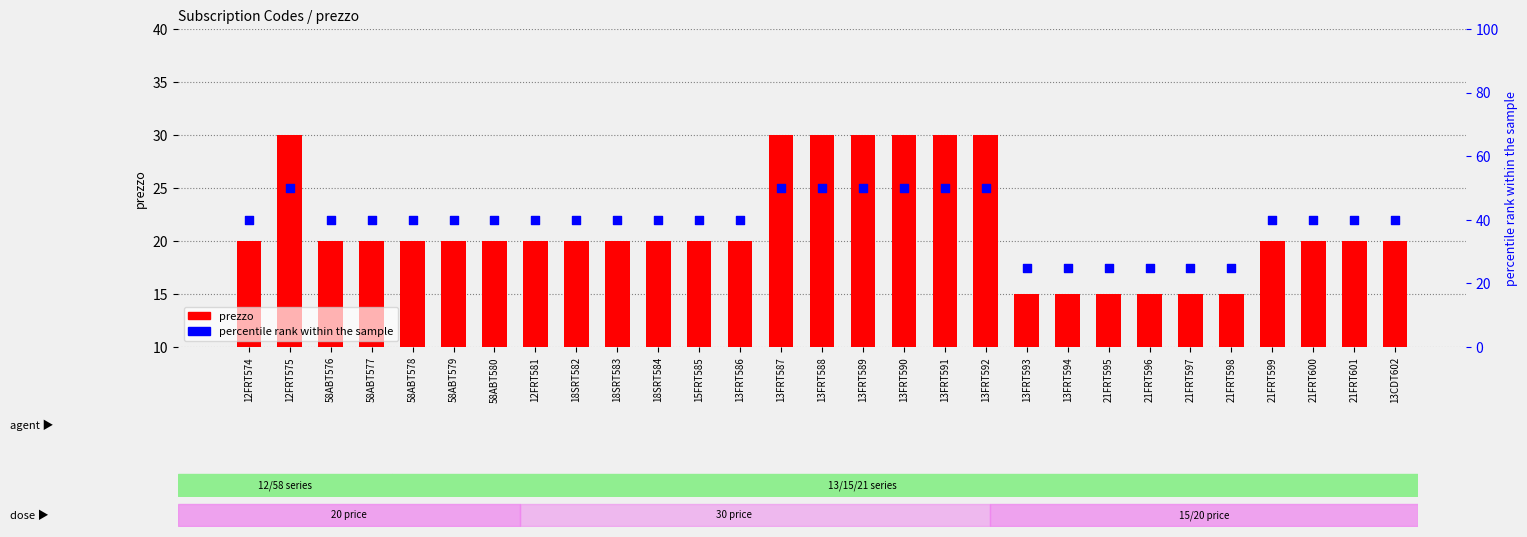

Which series contains the lowest Y value?

prezzo